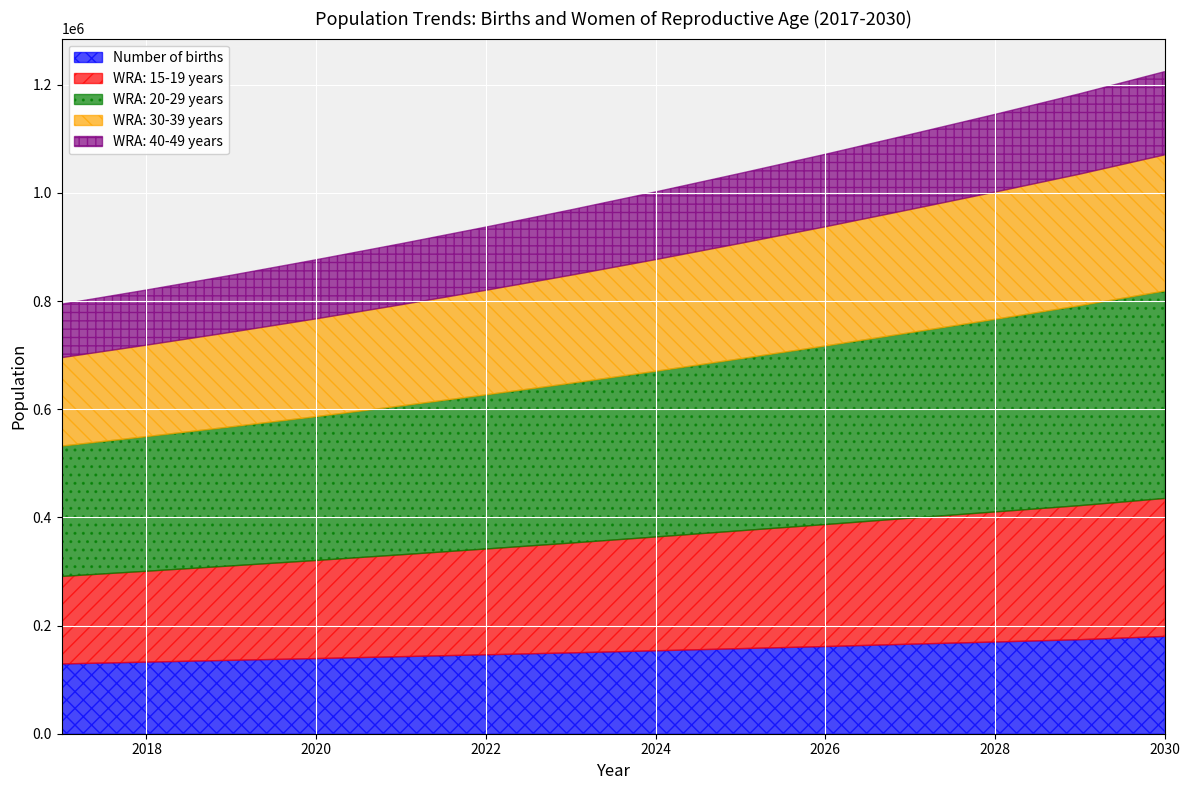

Which series has the largest range (max minus min)?

WRA: 20-29 years